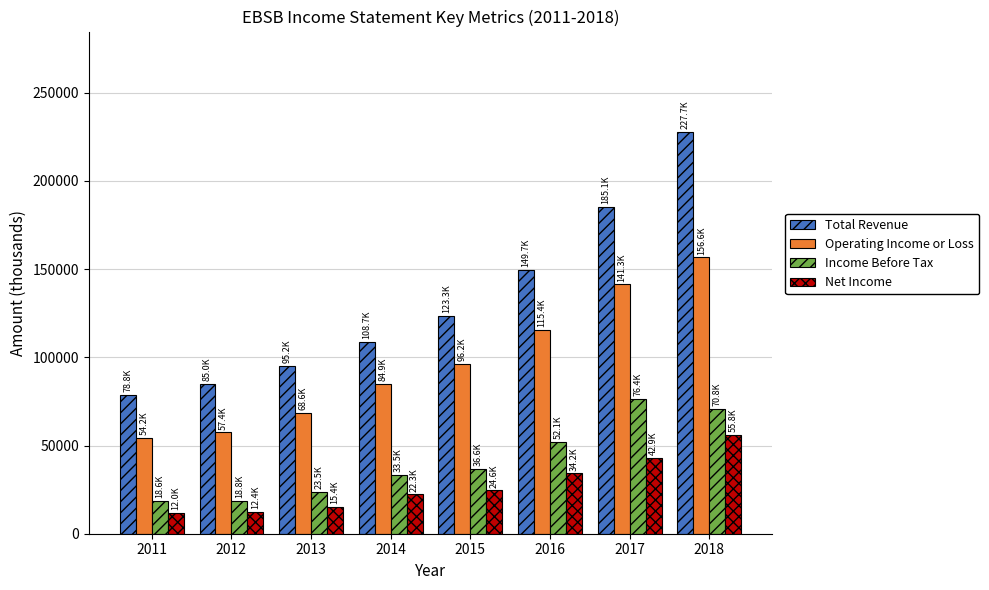

Count the number of data series in this chart.

4